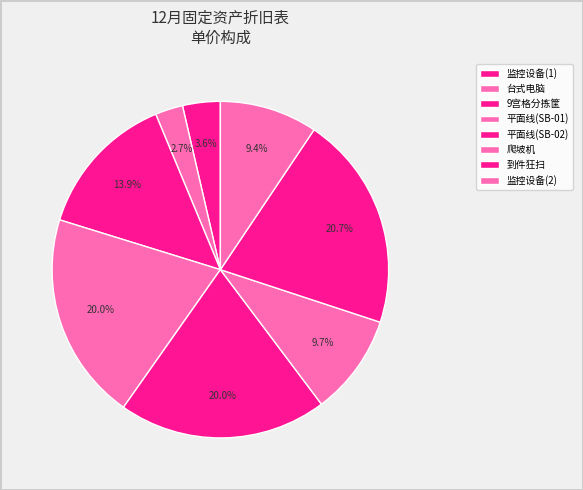

How many slices are in this pie chart?

8